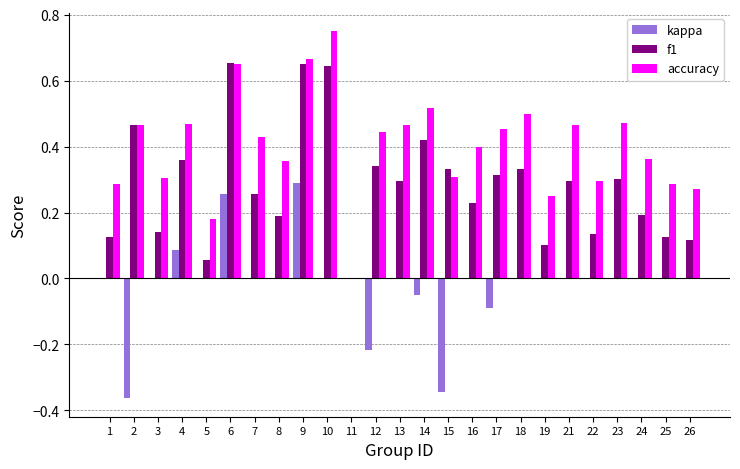

Is the value of f1 at 24 greater than the value of accuracy at 17?

No